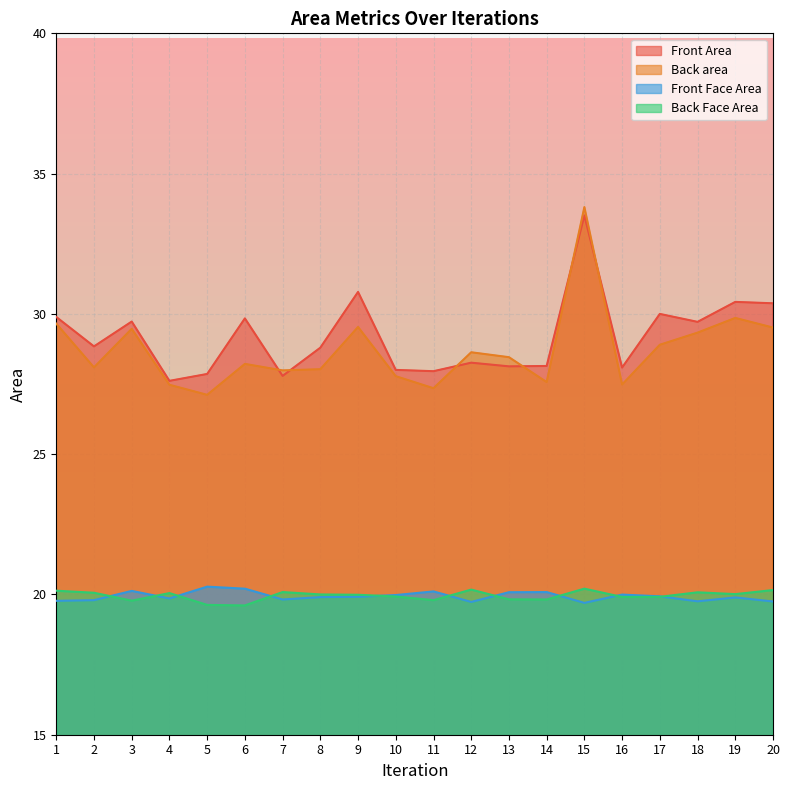

What is the difference between the maximum and minimum values in the Front Area series?

5.9